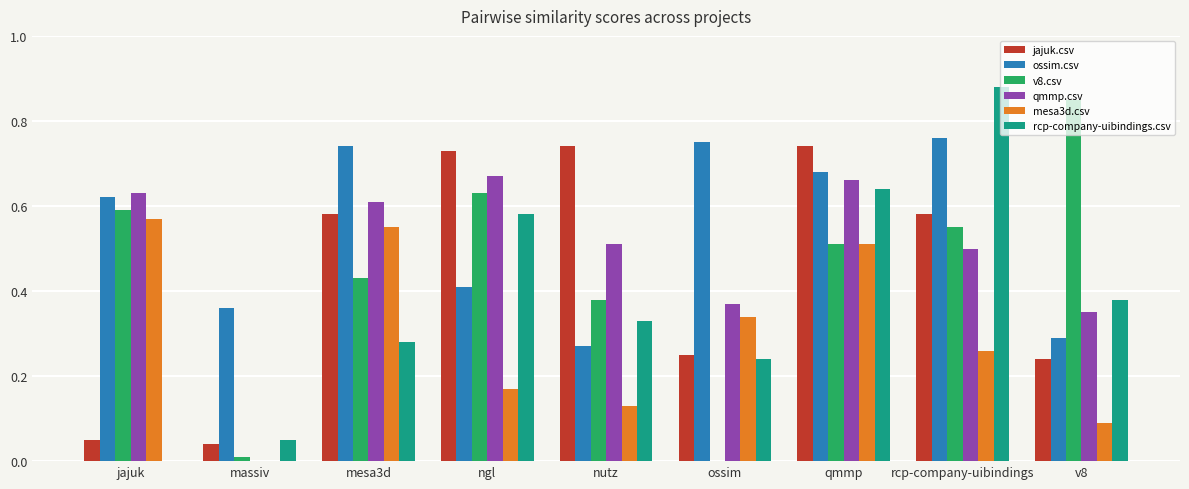

Which series has the largest total across all categories?

ossim.csv